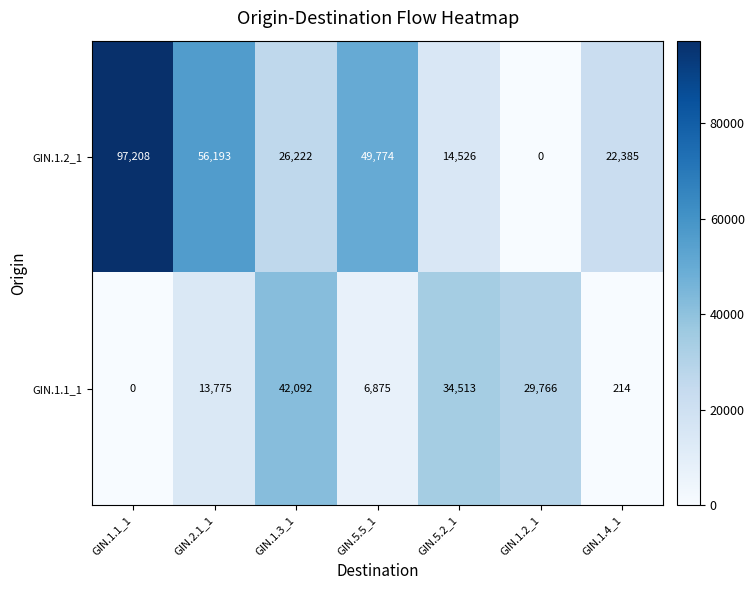

Rank the series at GIN.1.1_1 from lowest to highest value.

GIN.1.1_1, GIN.1.2_1